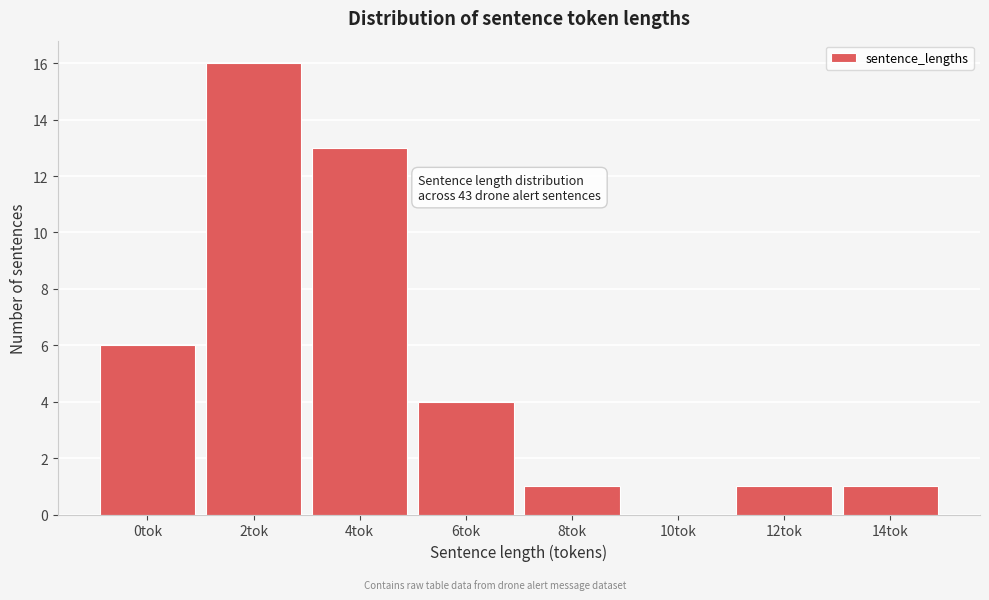

Reading left to right, transcribe all the data shown in this chart.

0tok=6	2tok=16	4tok=13	6tok=4	8tok=1	10tok=0	12tok=1	14tok=1